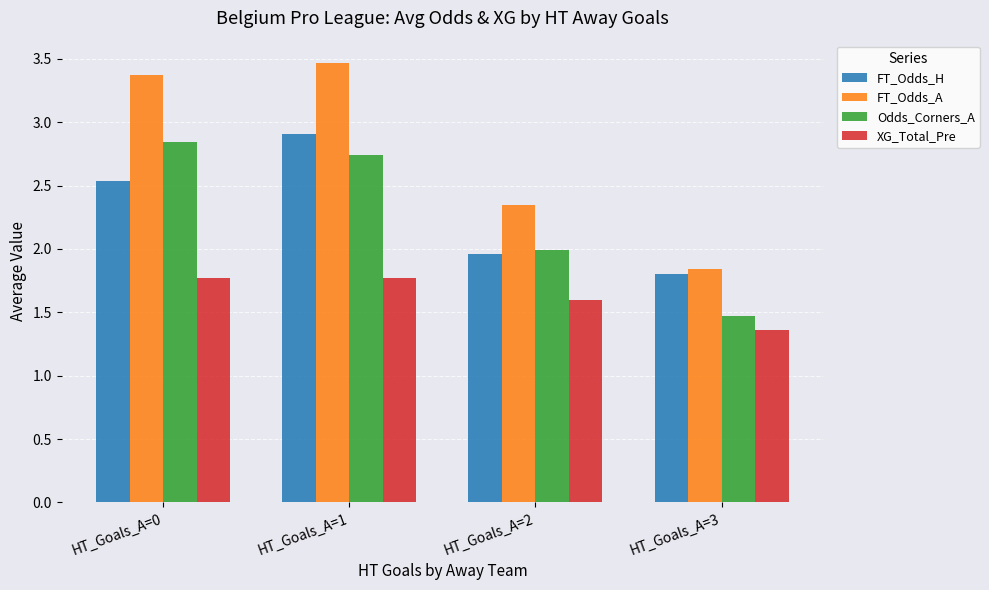

Rank the series at HT_Goals_A=0 from lowest to highest value.

XG_Total_Pre, FT_Odds_H, Odds_Corners_A, FT_Odds_A